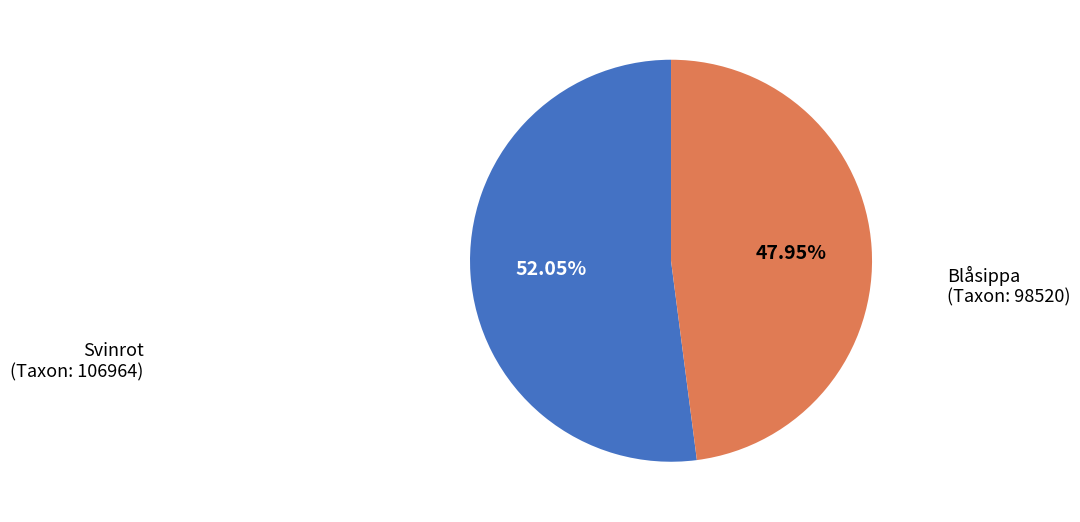

What is the ratio of the value at Svinrot (Taxon: 106964) to the value at Blåsippa (Taxon: 98520)?

1.1